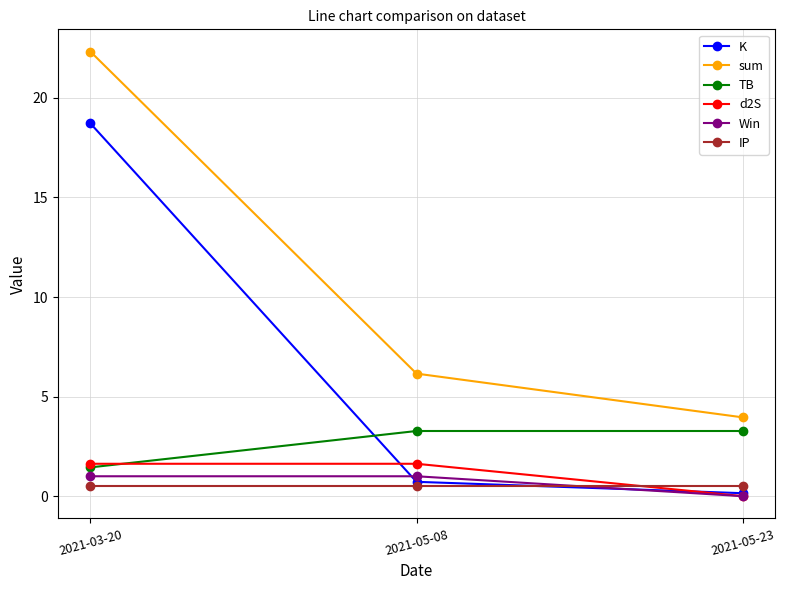

What position from the left is 2021-05-08?

2